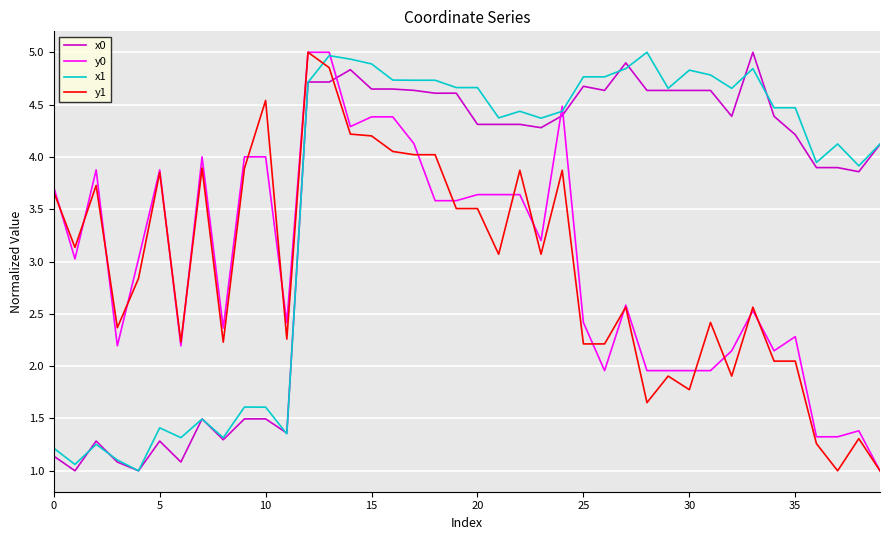

What is the average value of the y1 series?

2.9